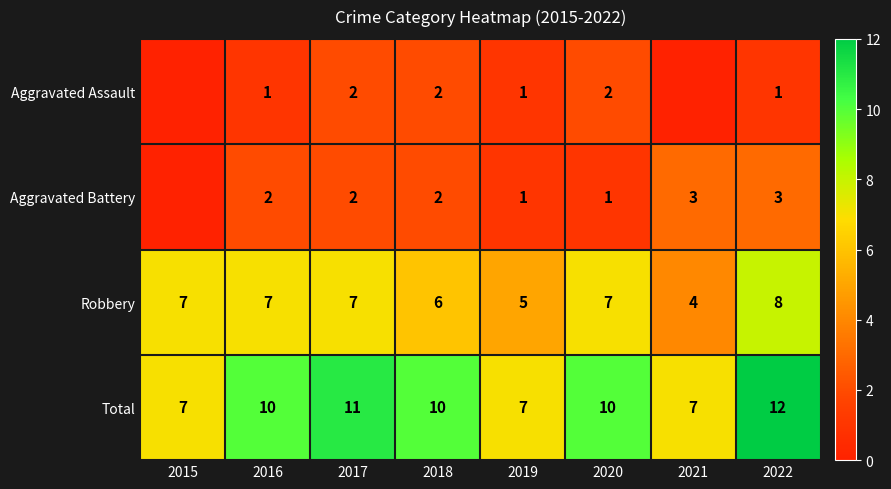

Which series has the largest range (max minus min)?

Total